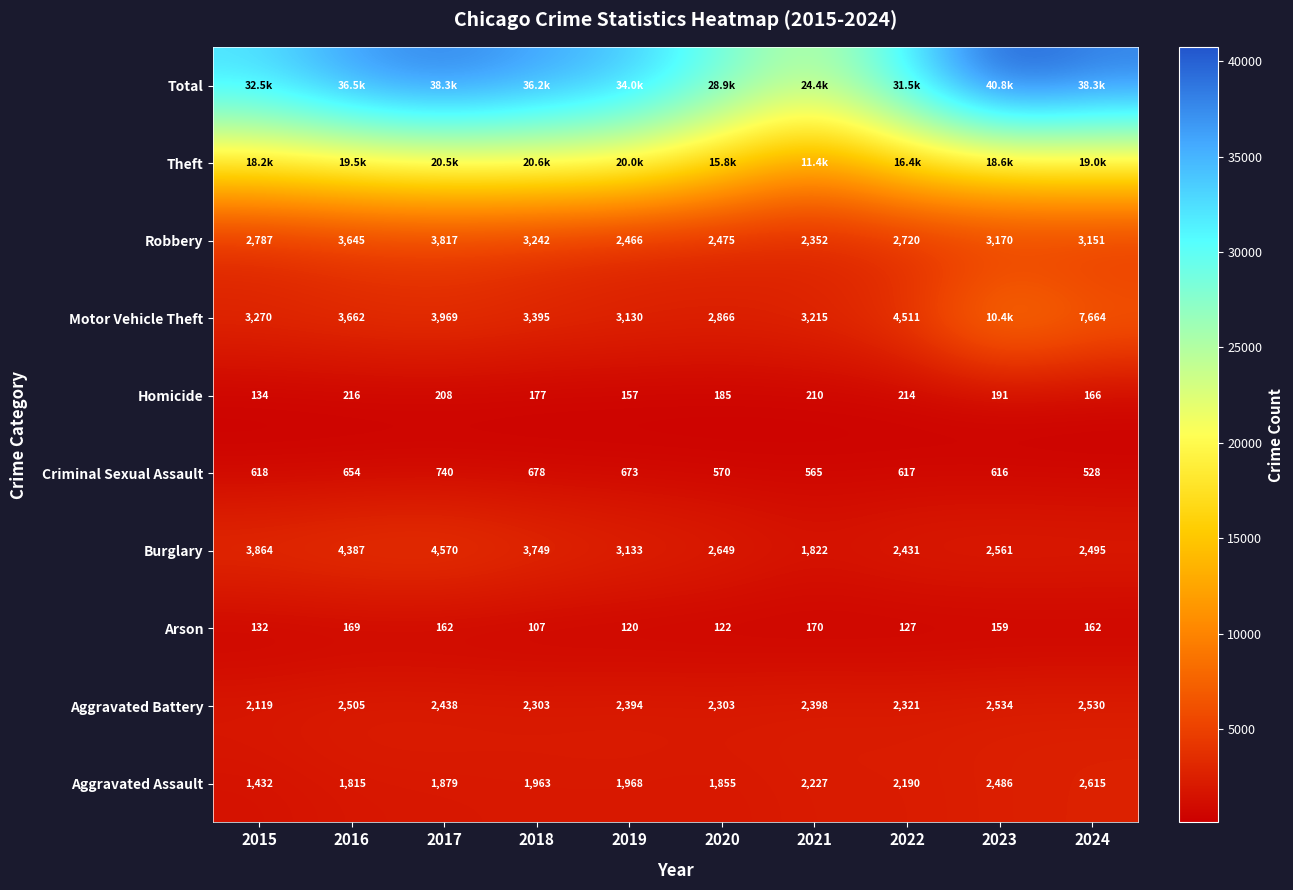

What is the difference between the maximum and second lowest values in the Aggravated Battery series?

231